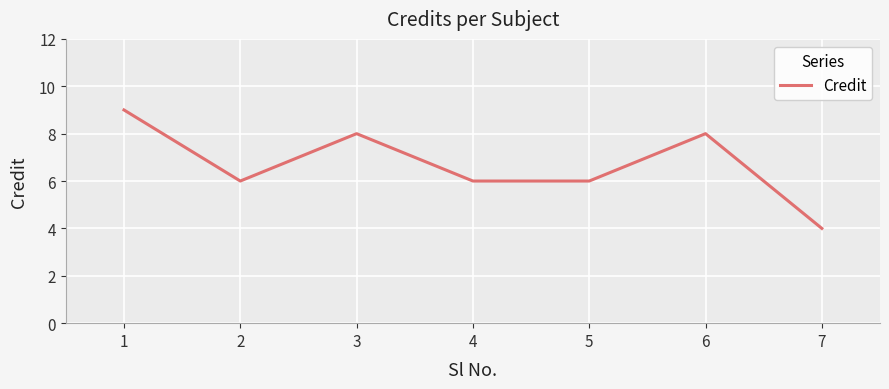

What is the maximum value shown in the chart?

9